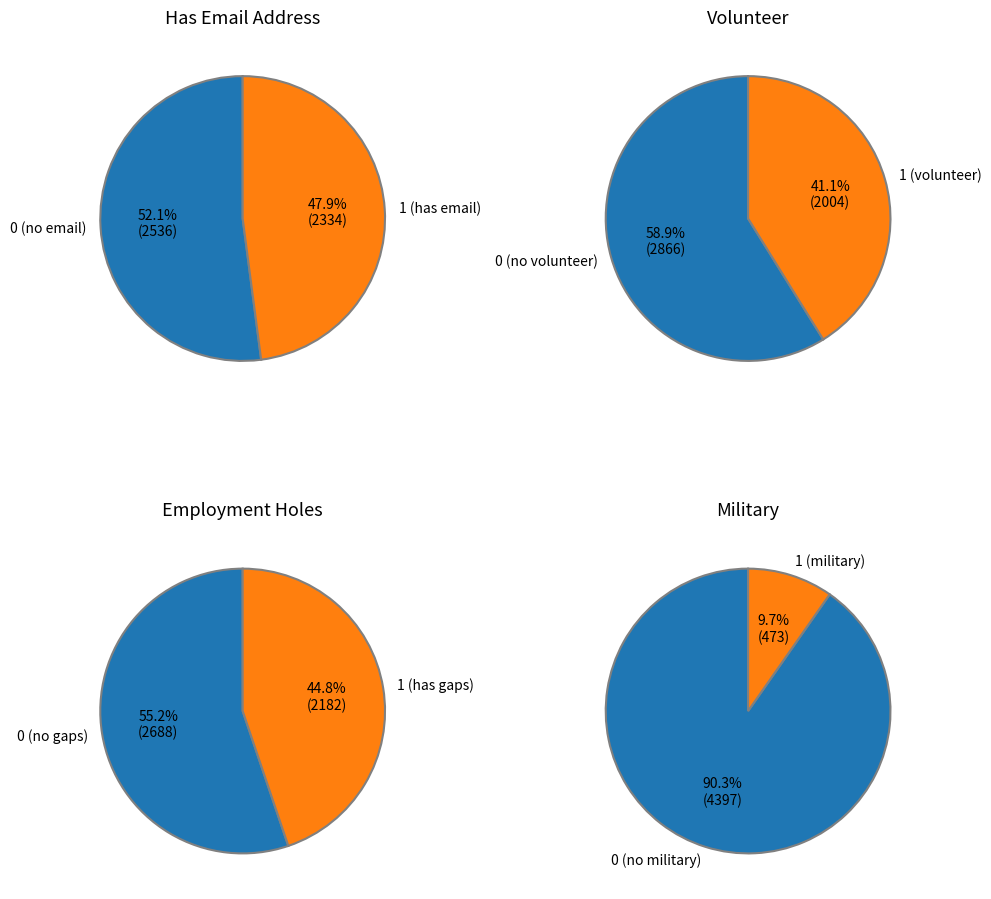

Count the number of slices in the pie.

2